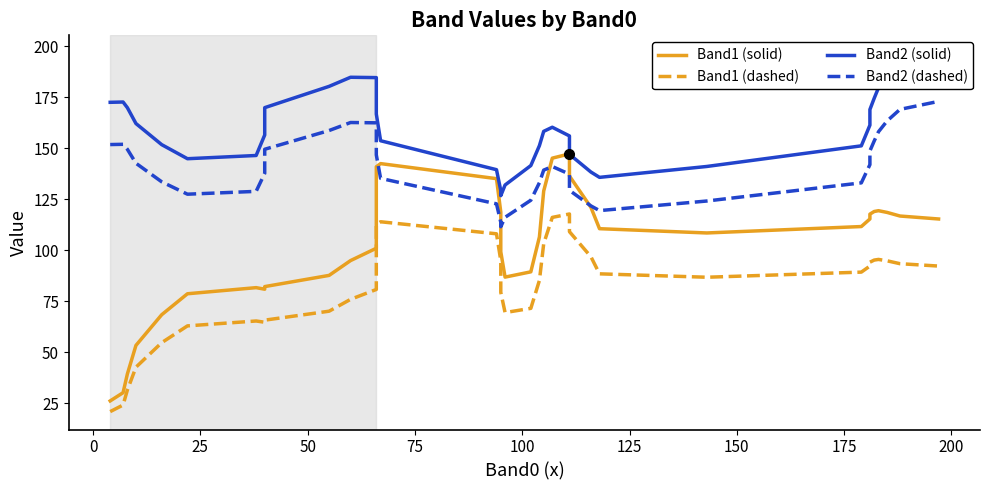

Which series has the largest total across all categories?

Band2 (solid)